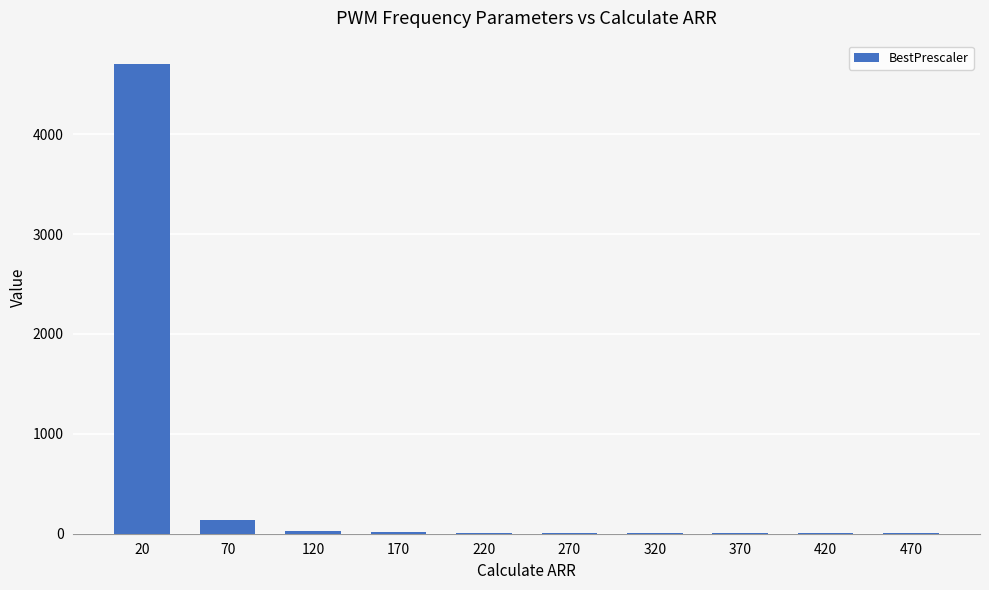

Between 420 and 70, which is larger?

70